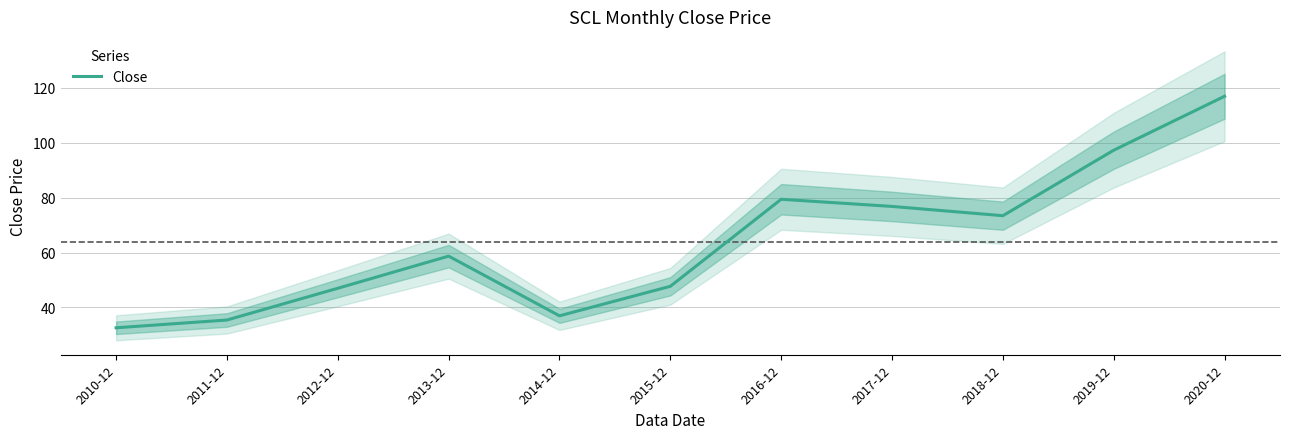

Count the number of values greater than 58.

6